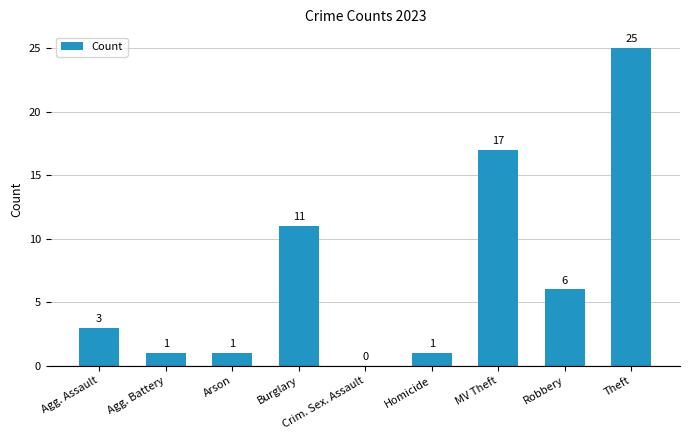

What is the change in value from Arson to Burglary?

+10